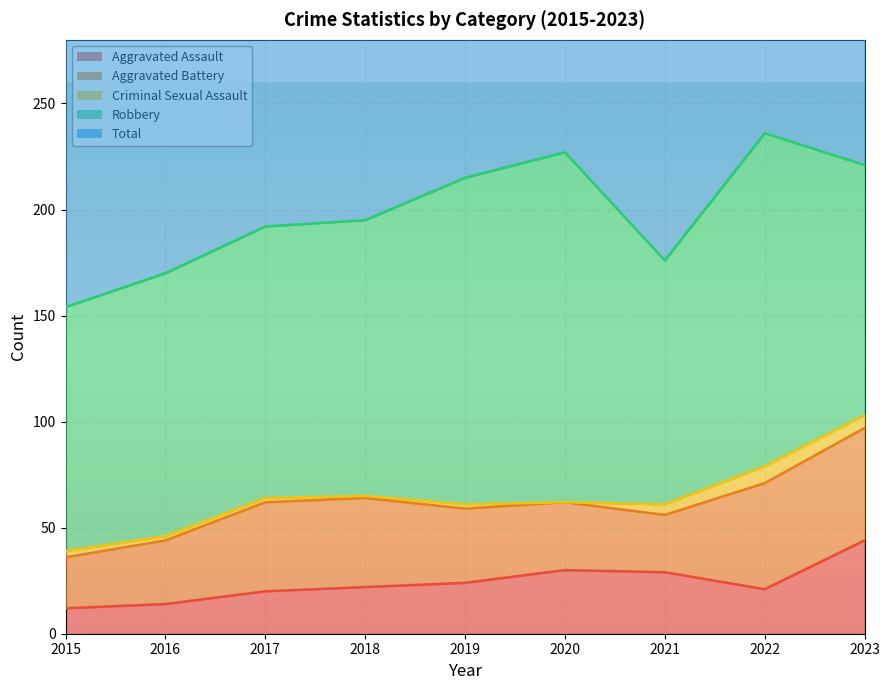

Reading left to right, list all the values displayed in this chart.

Aggravated Assault: 12	14	20	22	24	30	29	21	44
Aggravated Battery: 24	30	42	42	35	32	27	50	53
Criminal Sexual Assault: 3	2	2	1	2	0	5	8	6
Robbery: 115	124	128	130	154	165	115	157	118
Total: 154	170	192	195	215	228	176	236	222